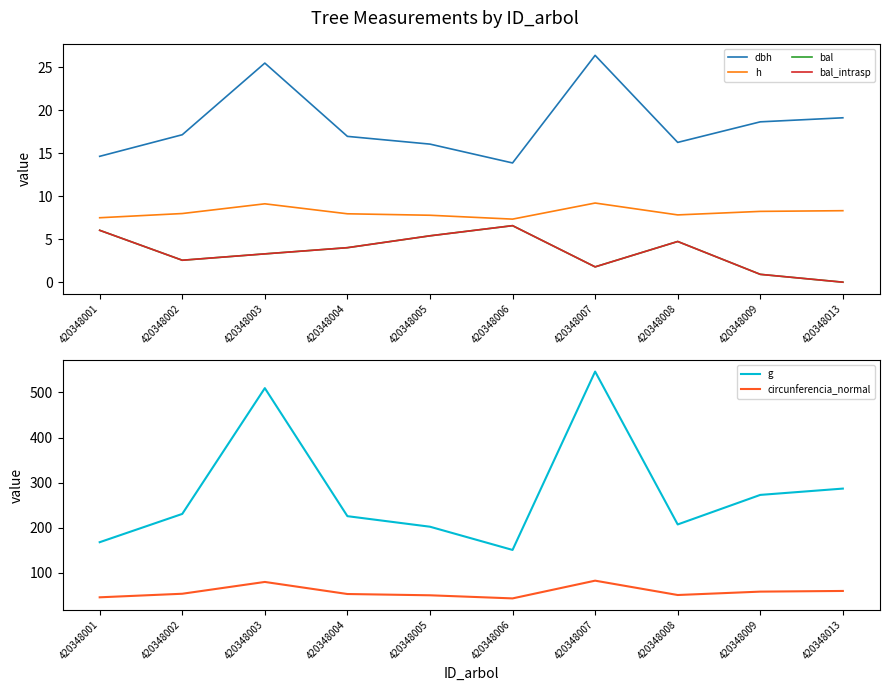

Is it true that bal equals 1.0 at 420348008?

False